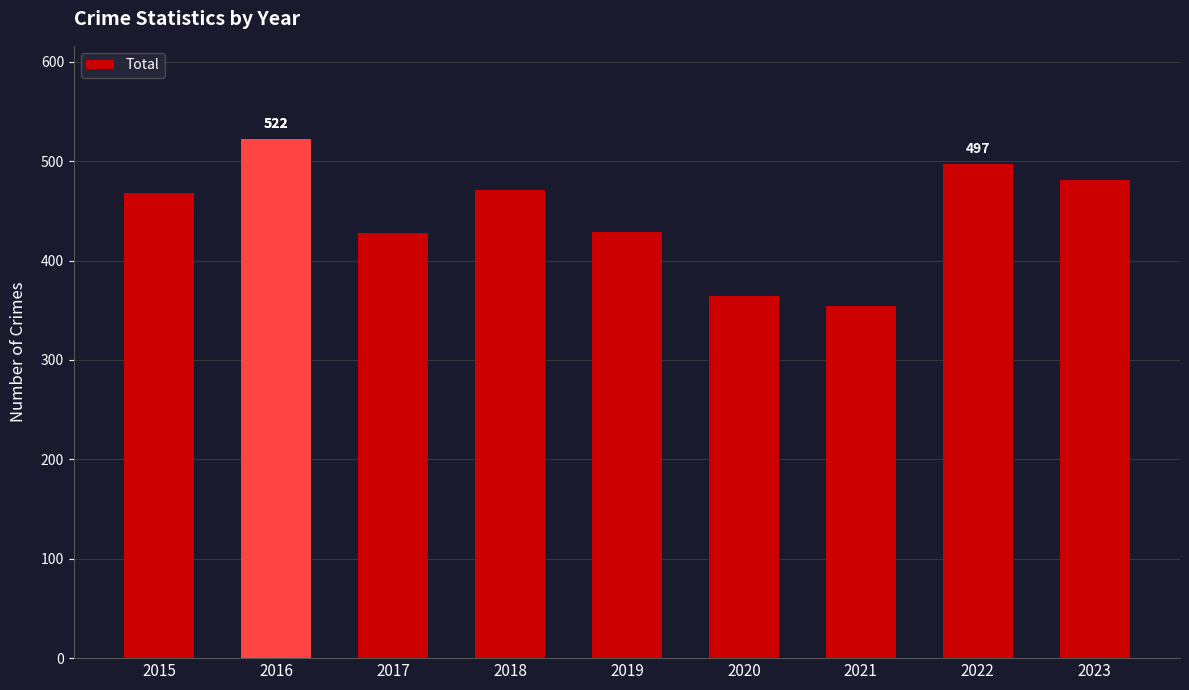

How many series are shown in this chart?

1